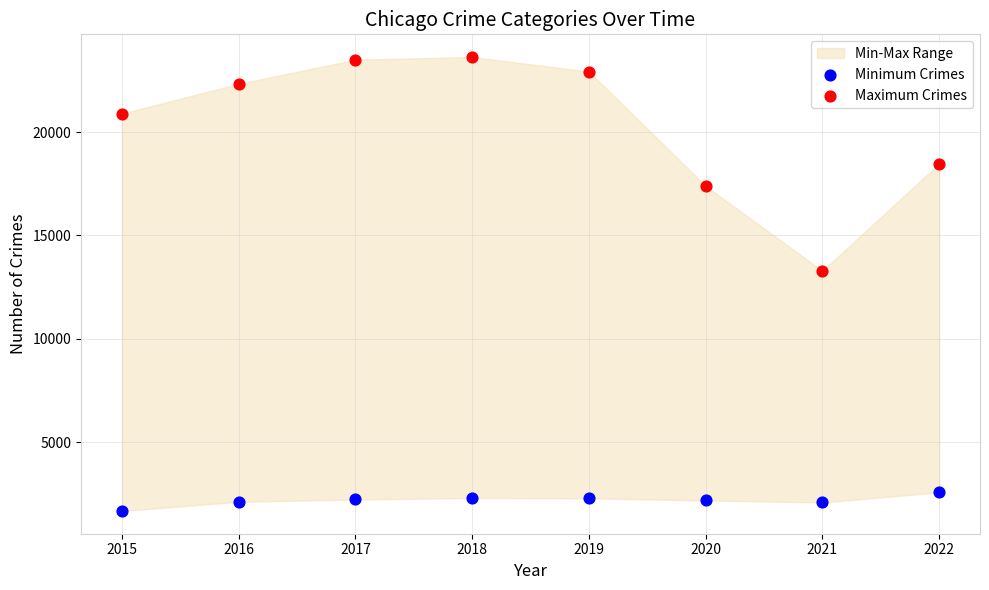

Which series contains the lowest Y value?

Minimum Crimes